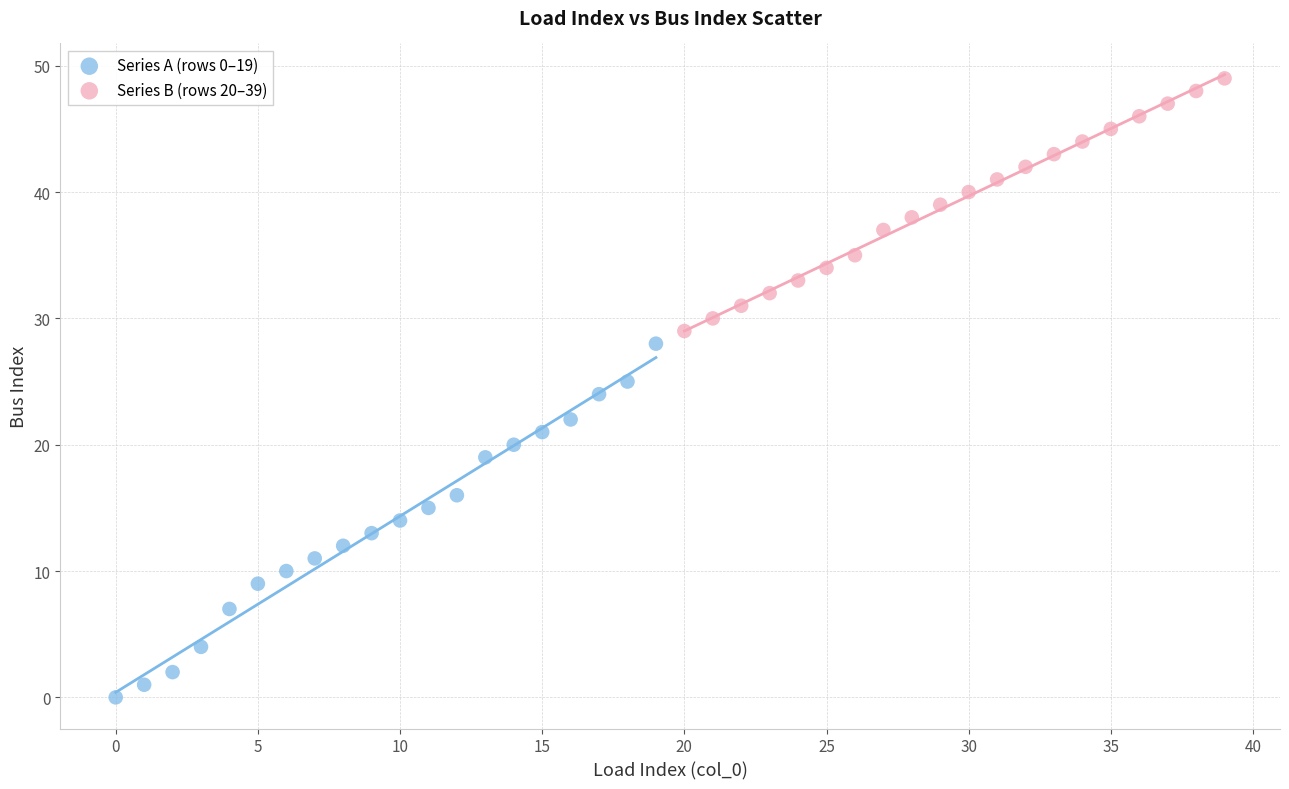

Which series reaches the minimum Y coordinate?

Series A (rows 0–19)